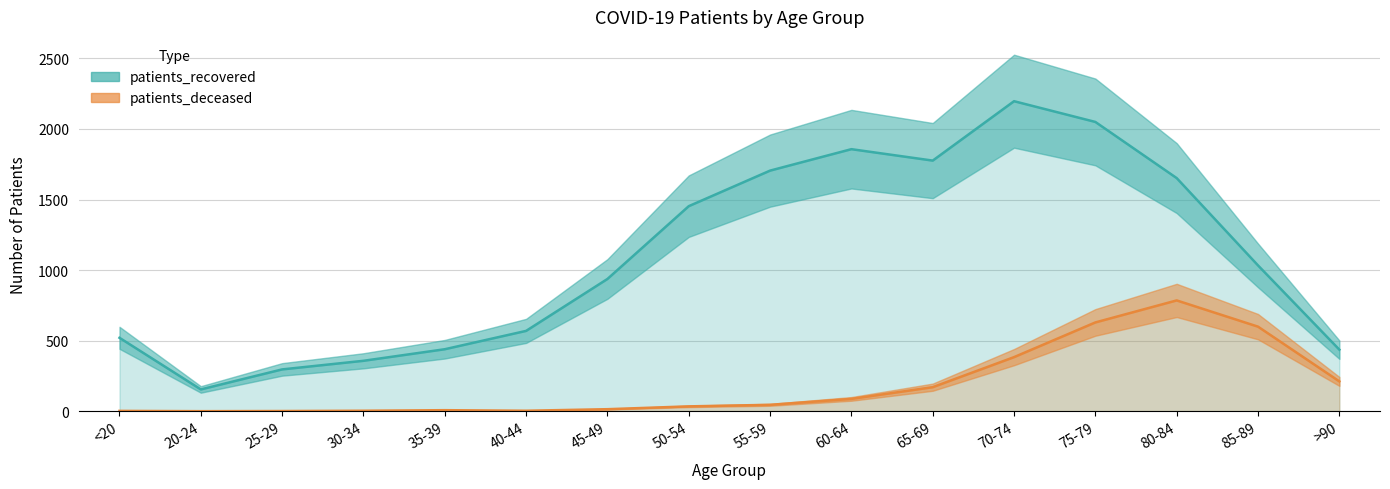

Is the value of patients_deceased at 55-59 greater than the value of patients_recovered at 45-49?

No